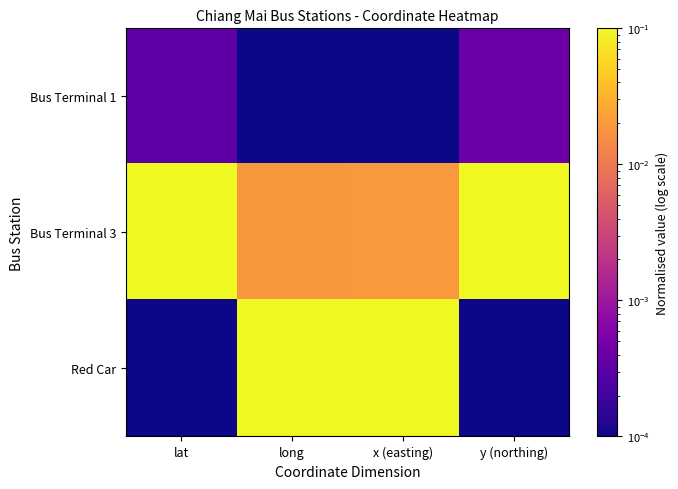

Reading left to right, what are all the values shown in this chart?

Bus Terminal 1: lat=0.0	long=0.0	x (easting)=0.0	y (northing)=0.0
Bus Terminal 3: lat=1.0	long=0.0	x (easting)=0.0	y (northing)=1.0
Red Car: lat=0.0	long=1.0	x (easting)=1.0	y (northing)=0.0